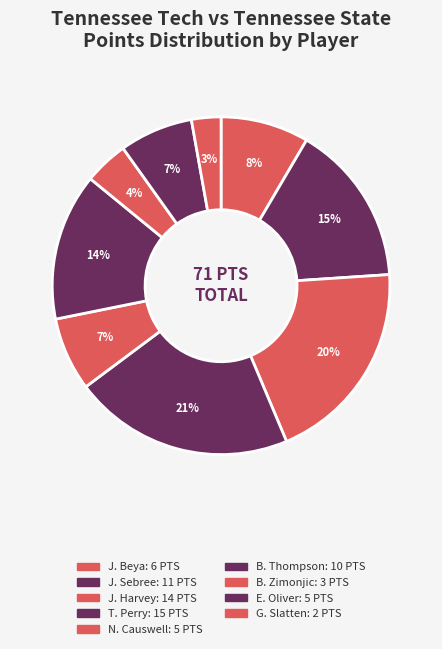

Combined, what portion of the pie is J. Beya and T. Perry?

29.6%